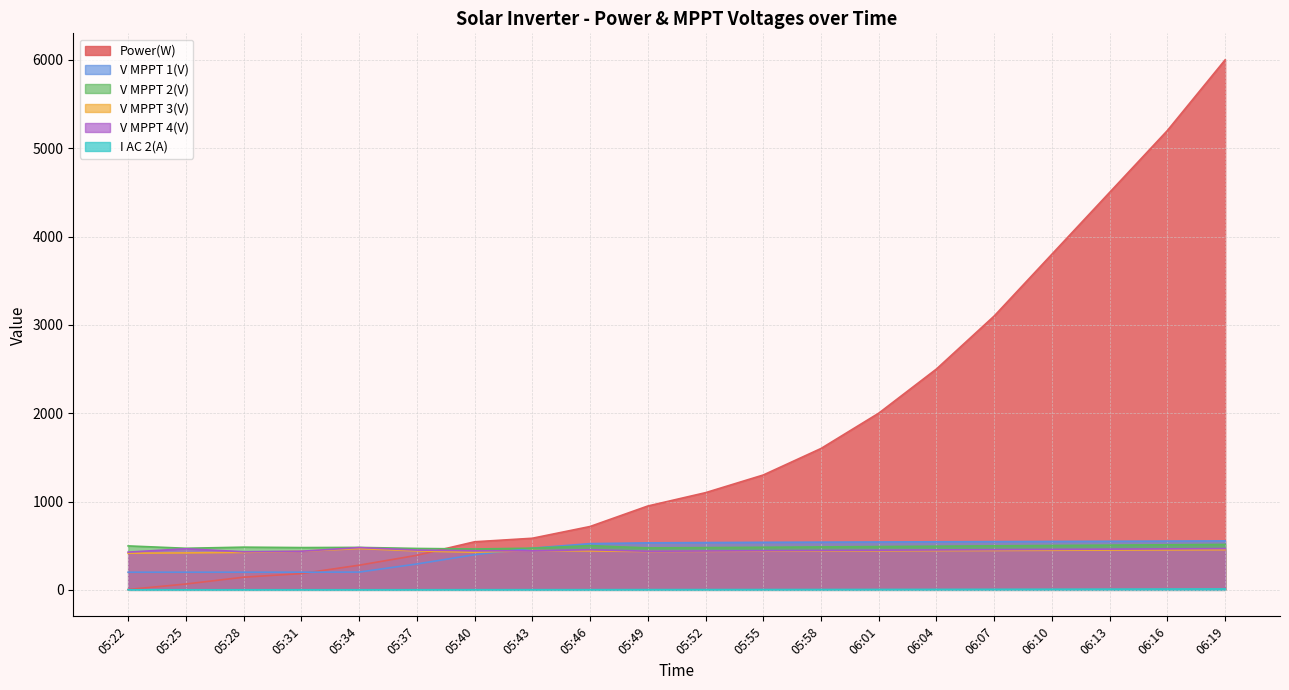

The value of V MPPT 4(V) at 05:25 is 744.1. True or false?

False